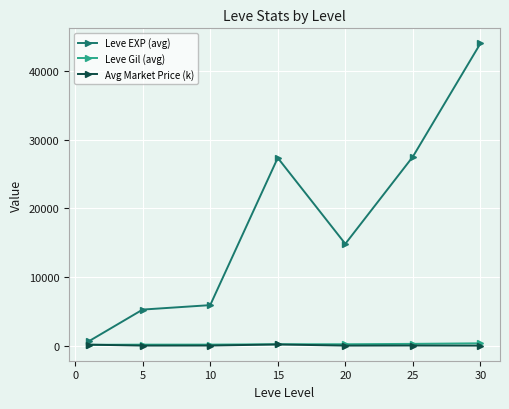

Which series has the largest range (max minus min)?

Leve EXP (avg)